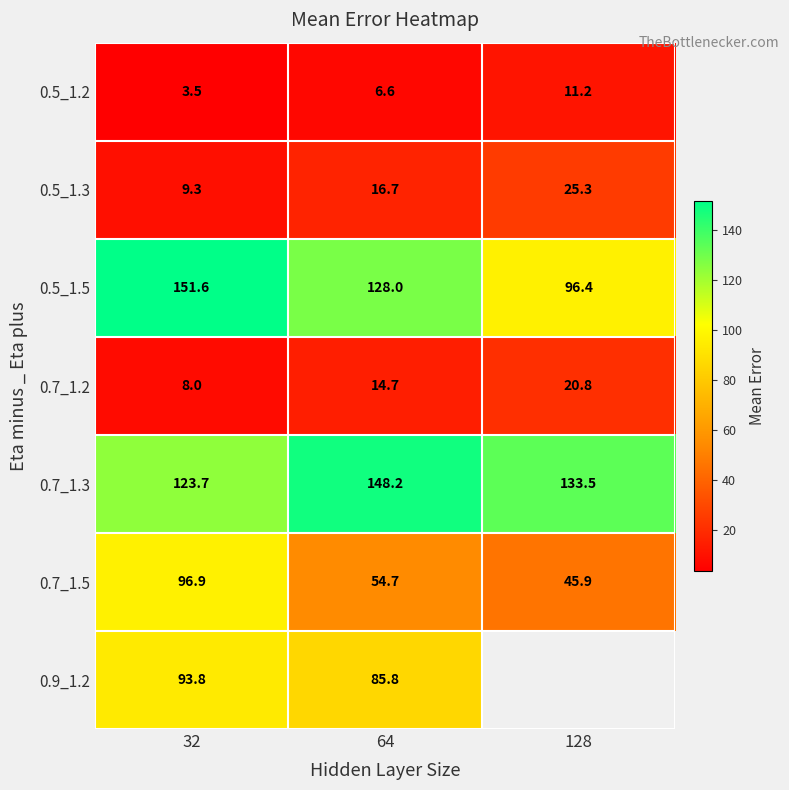

Which category has the lowest value in the 0.5_1.5 series?

128